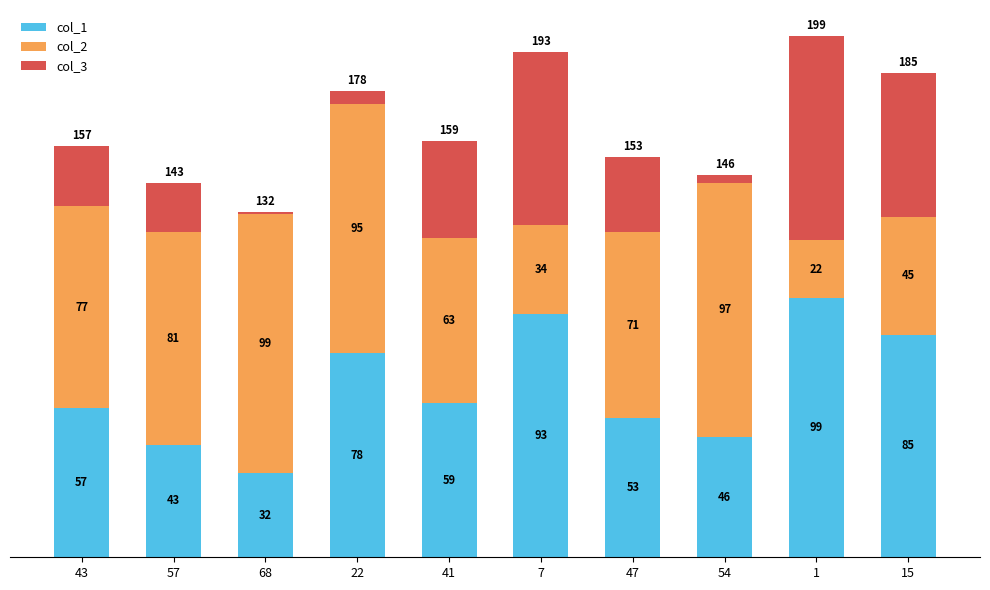

Is it true that col_1 equals 36 at 22?

False